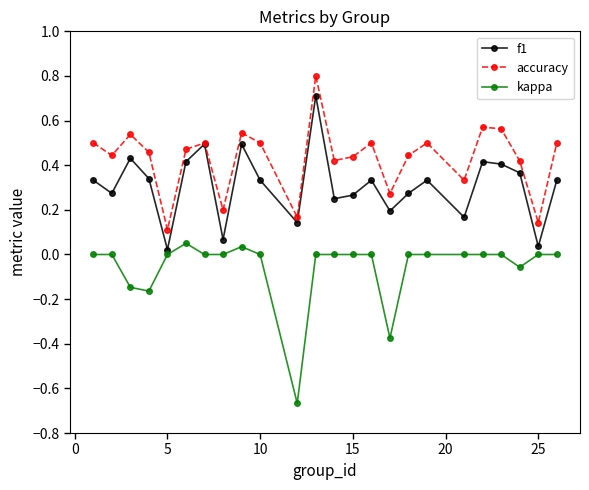

True or false: kappa and accuracy cross at least once.

False